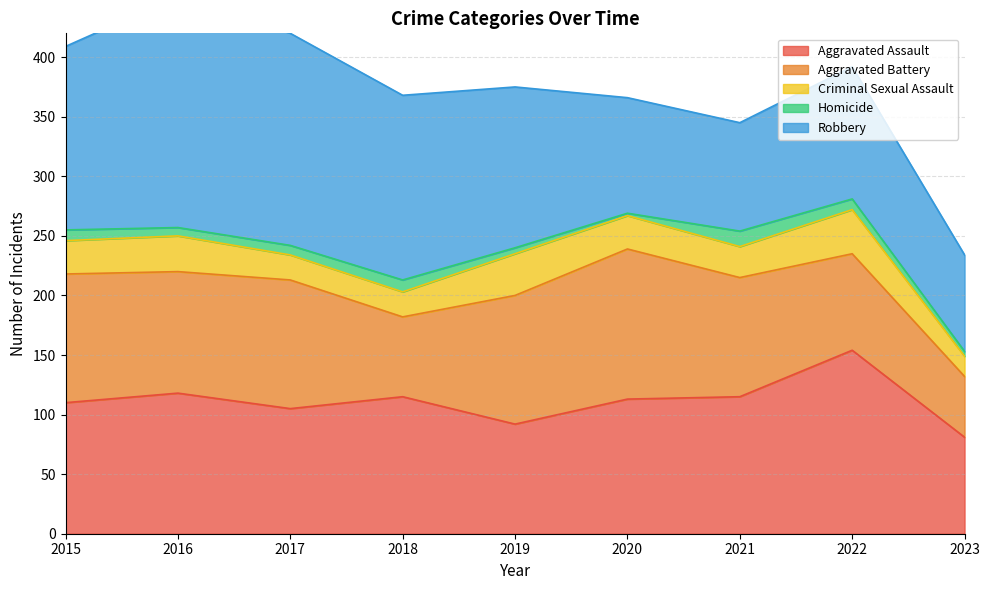

At how many categories does at least one series exceed 89?

8